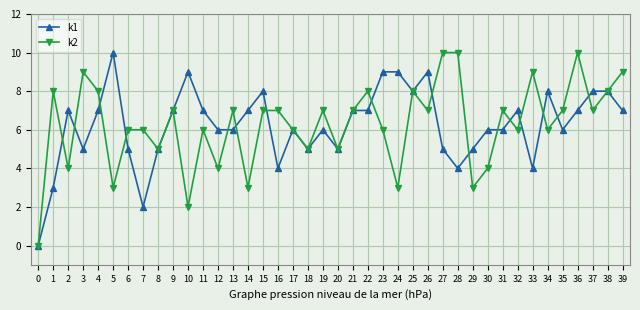

What are all the series names shown in the legend?

k1, k2